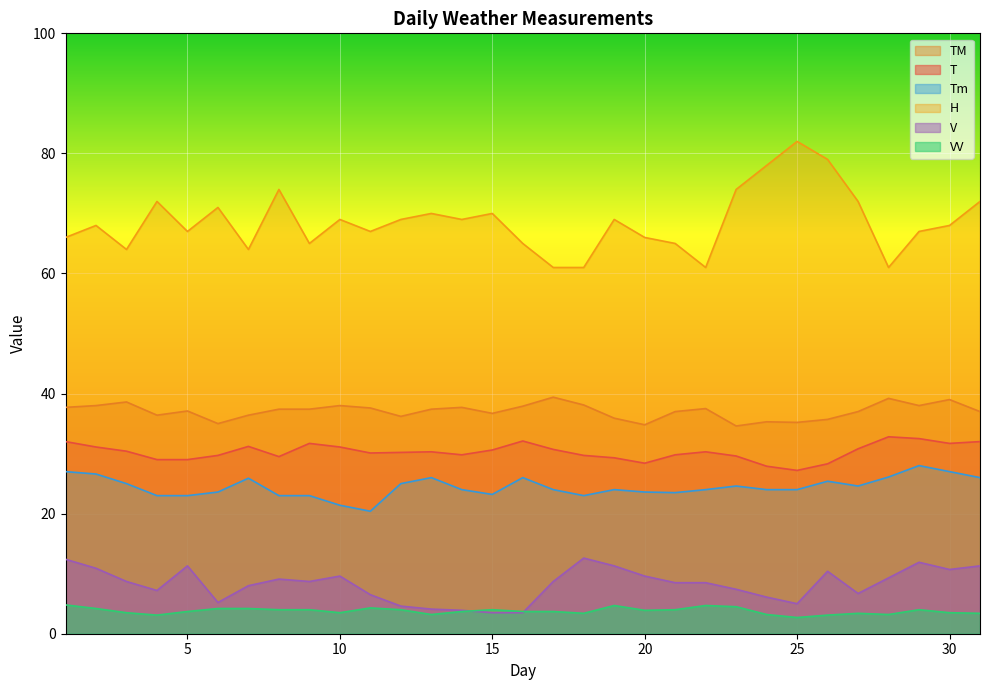

Which series has the largest total across all categories?

H